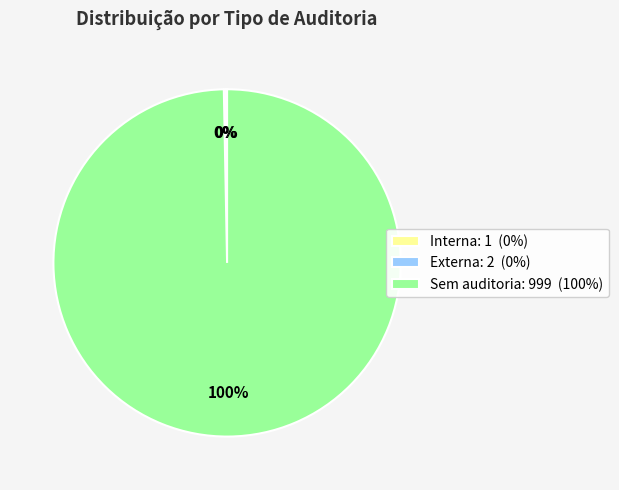

Which slice is the largest?

Sem auditoria